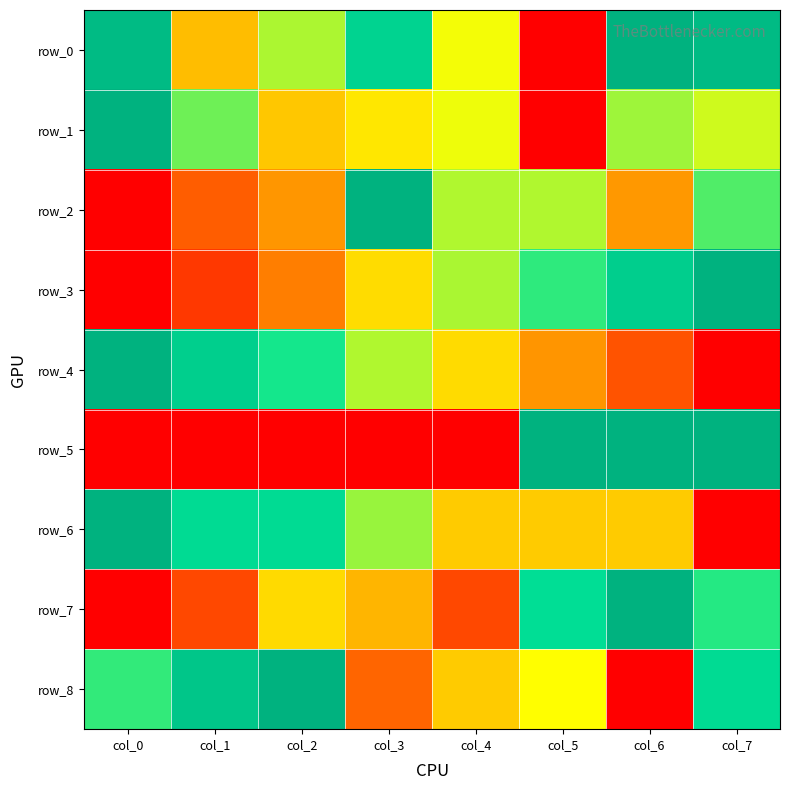

At which category does the chart reach its minimum across all series?

col_5